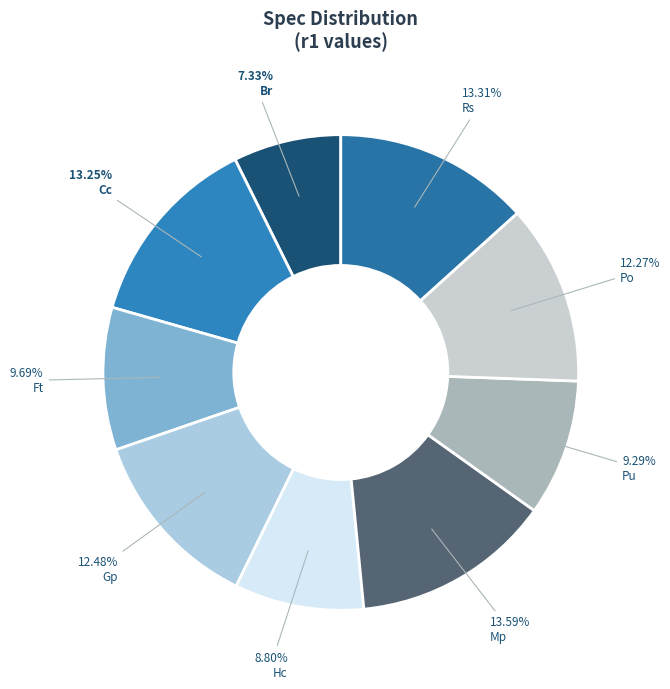

What is the smallest slice in the pie chart?

Br